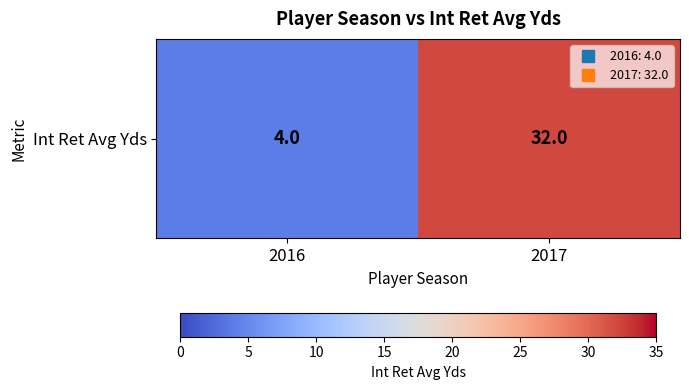

What is the change in value from 2016 to 2017?

+28